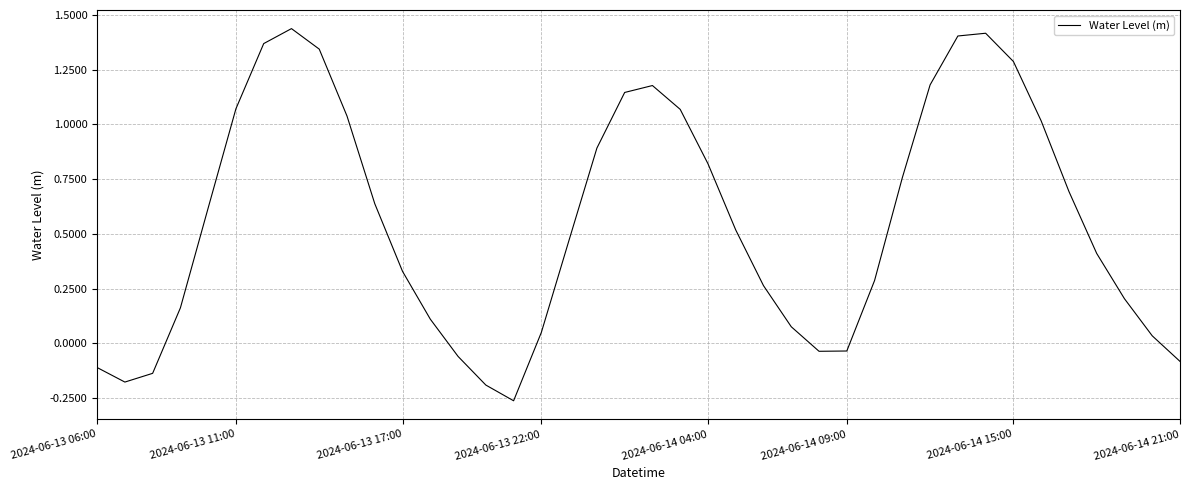

What is the difference between the maximum and minimum values?

1.7